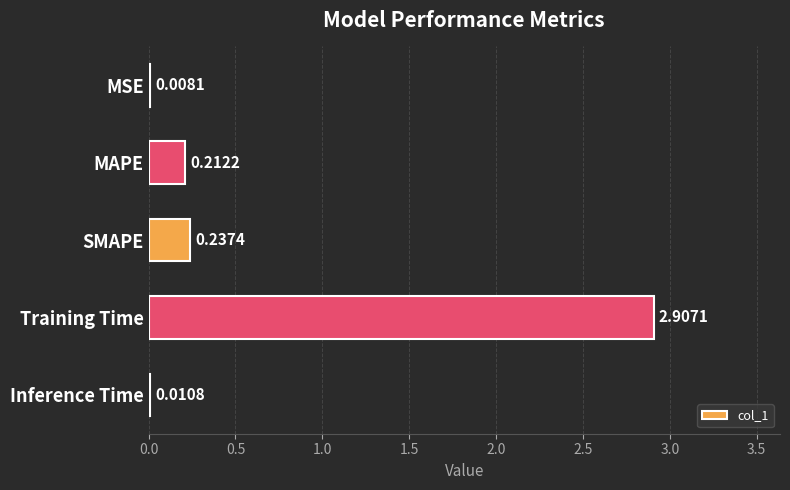

What is the average value?

0.7